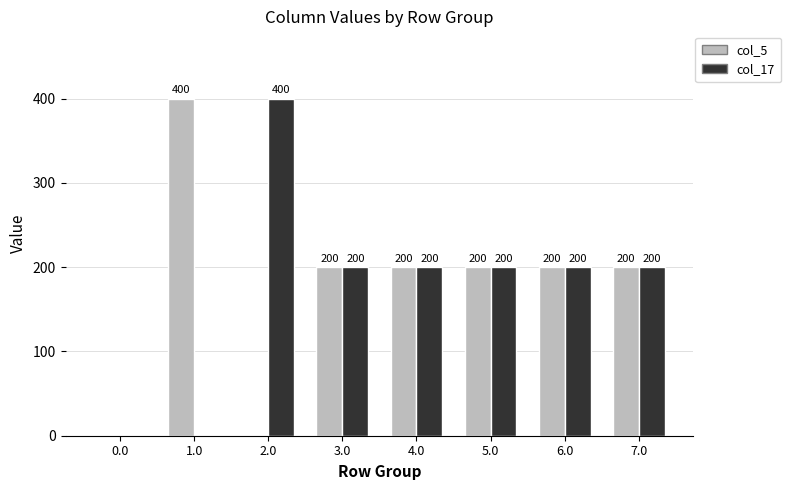

How many distinct data groups are displayed?

2